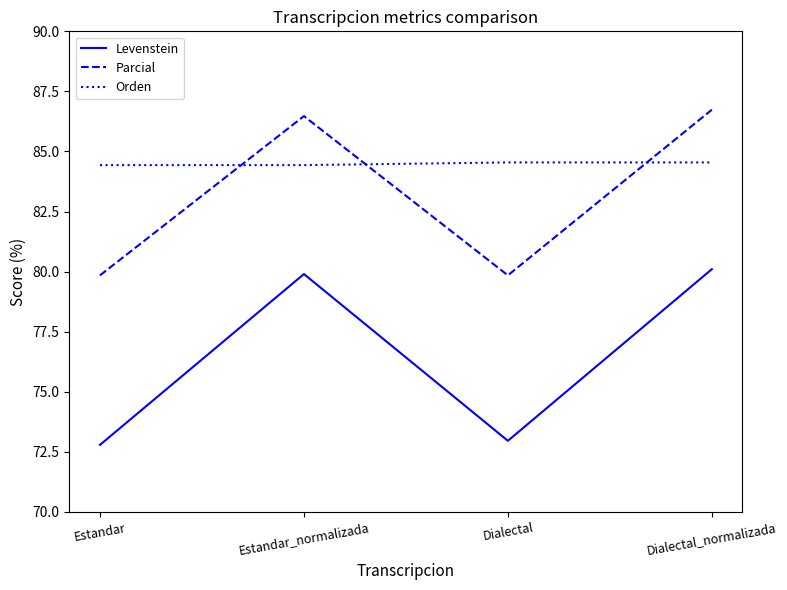

What position from the right is Estandar?

4